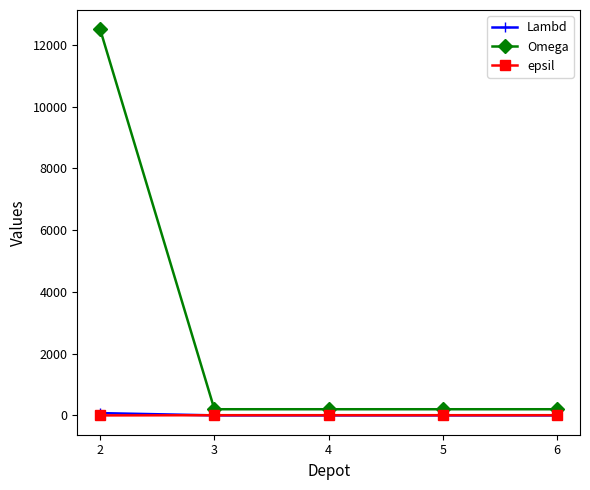

What is the maximum value shown in the chart?

12500